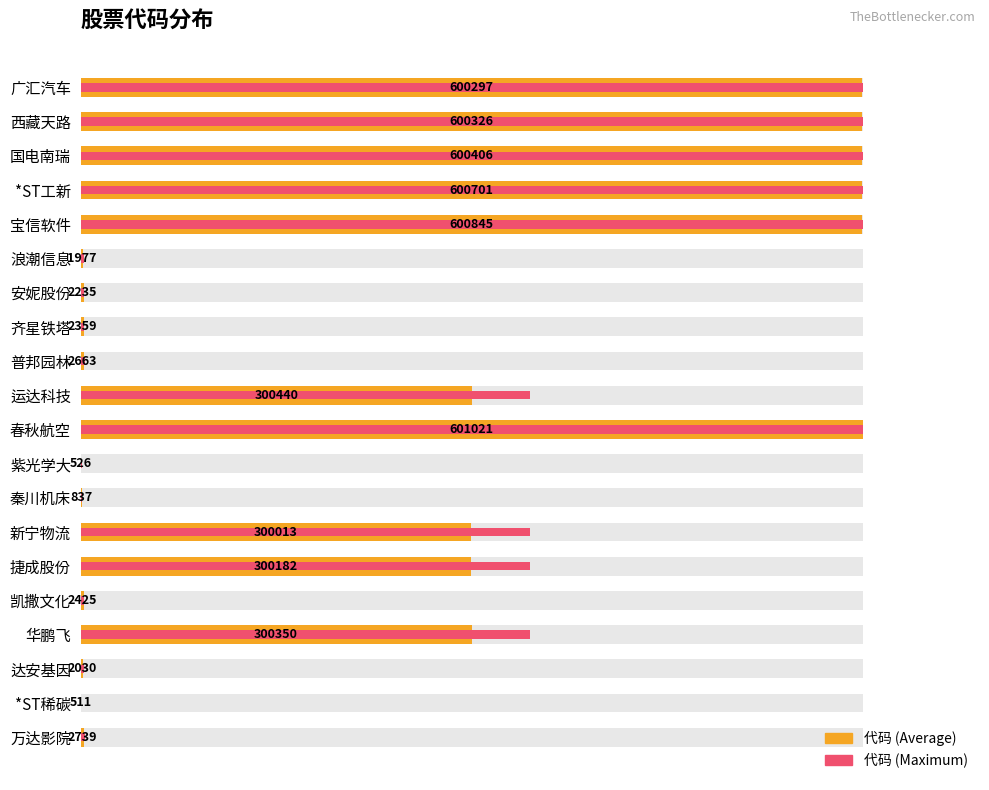

What is the sum of all 代码 (Maximum) values?

5008298